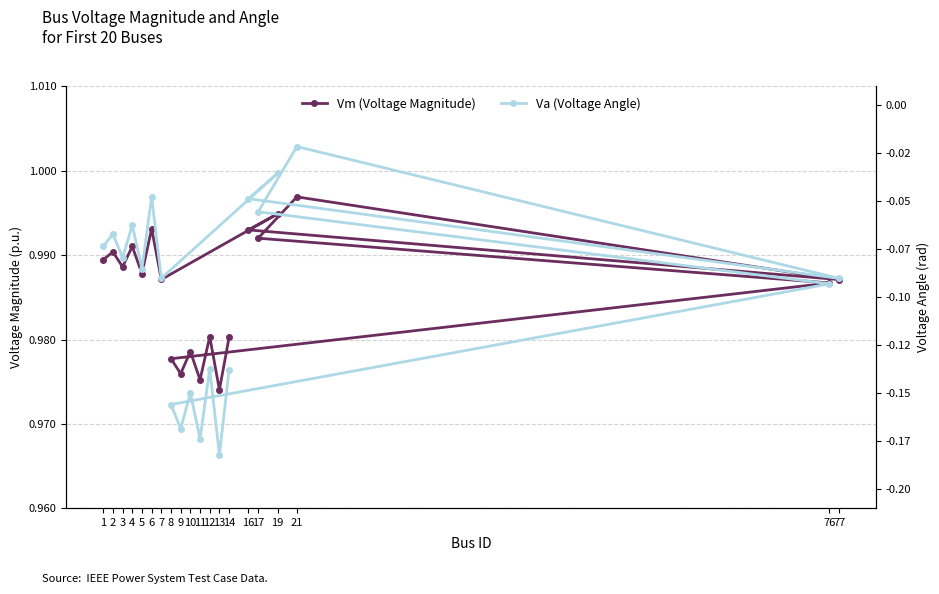

True or false: Va (Voltage Angle) and Vm (Voltage Magnitude) intersect in this chart.

False